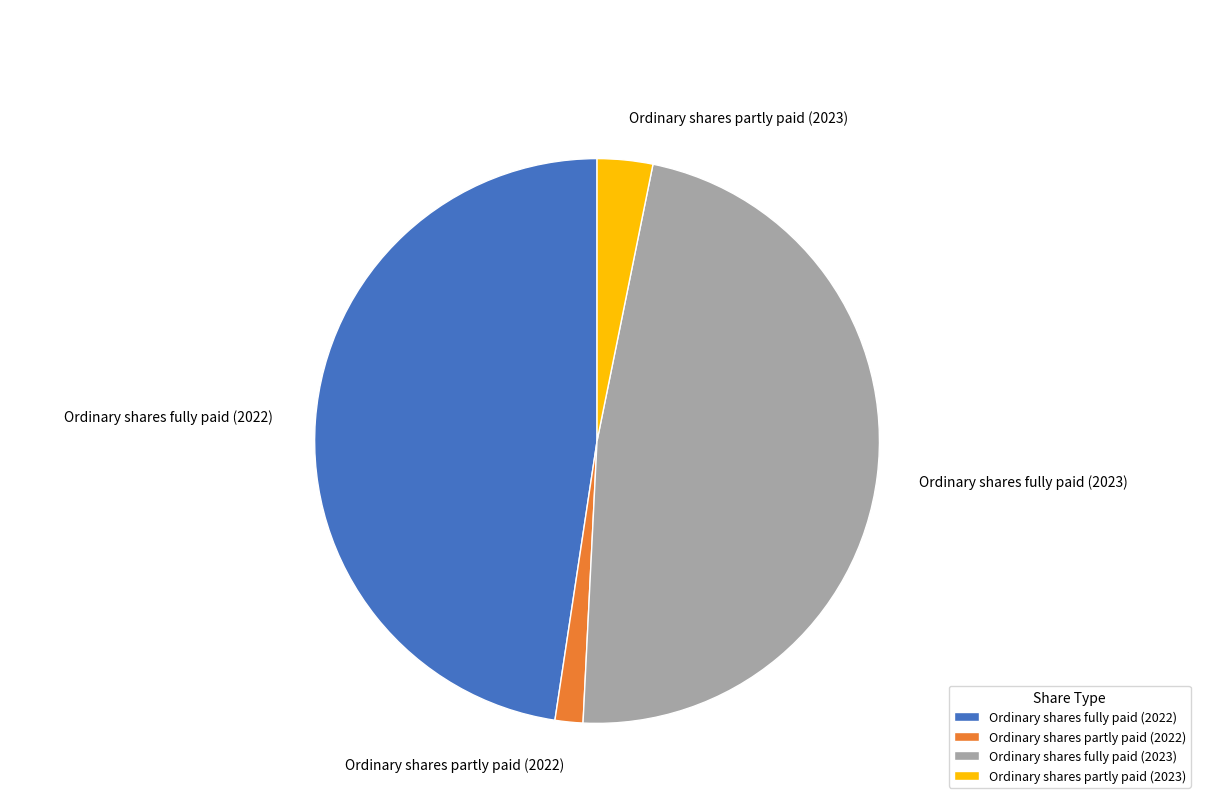

How many slices are in this pie chart?

4